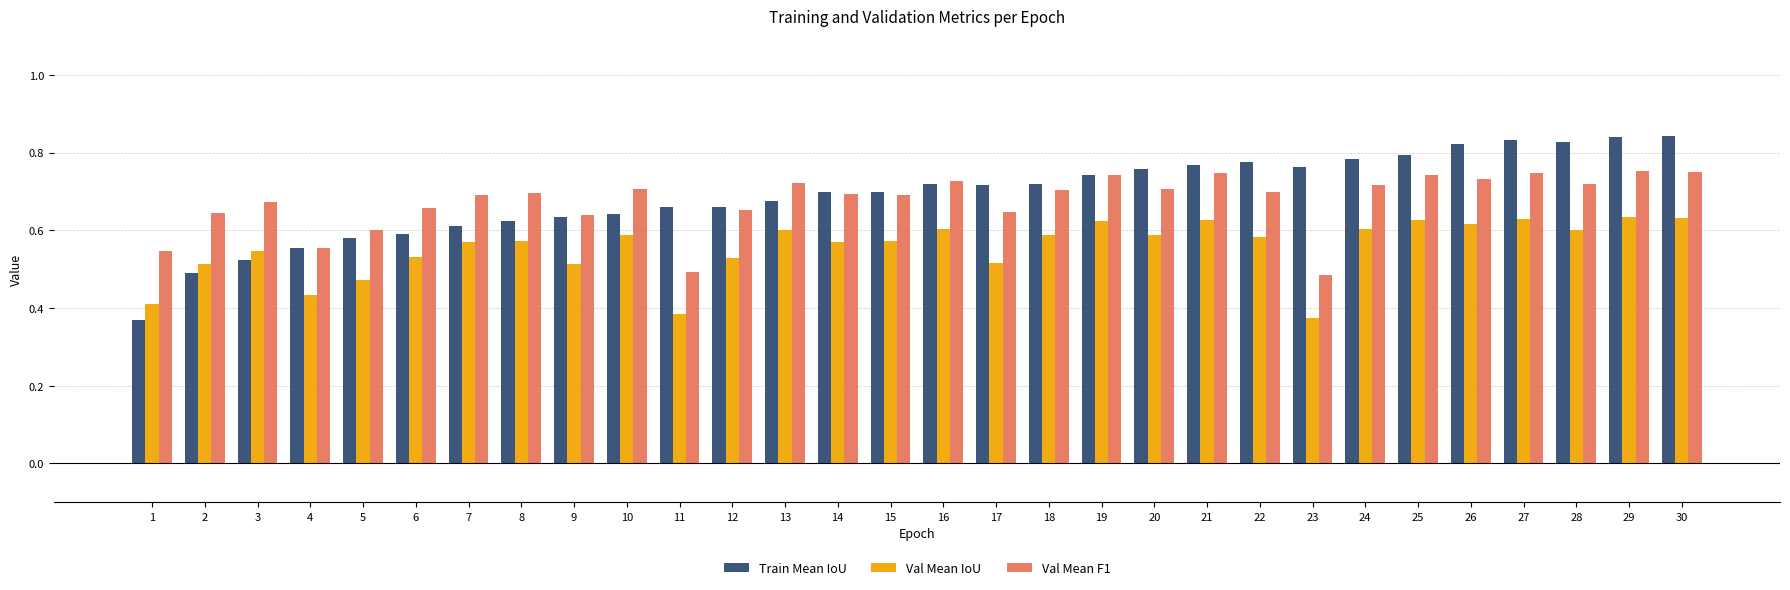

The Train Mean IoU series shows 1.2 at 30. True or false?

False